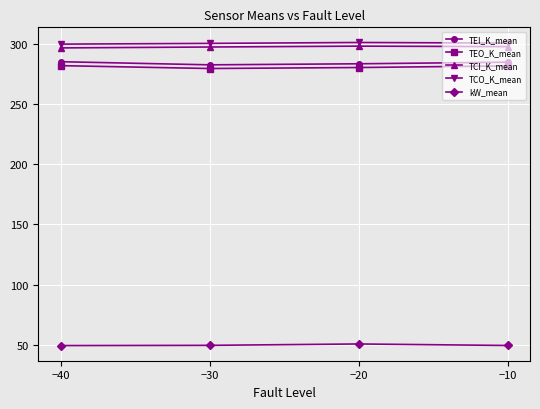

In TCI_K_mean, how many points are higher than both neighbors (excluding endpoints)?

1